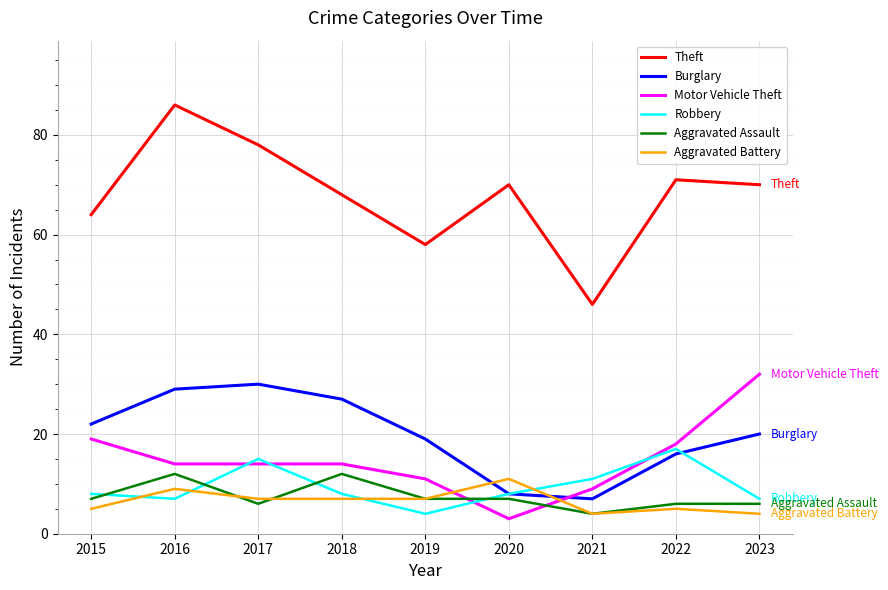

How many Aggravated Assault values are between 6 and 7?

6